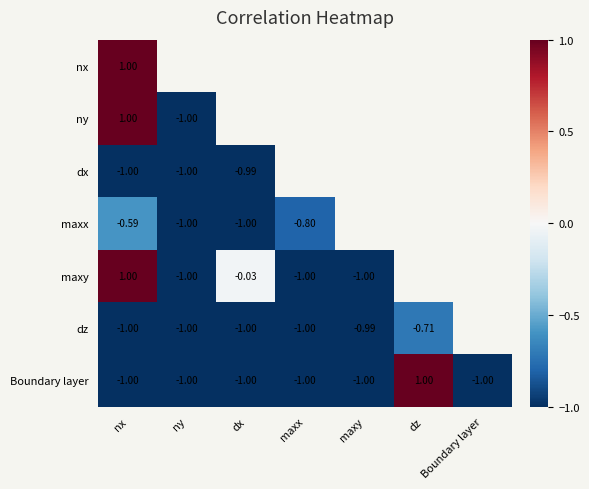

Which category has the highest value in the Boundary layer series?

dz